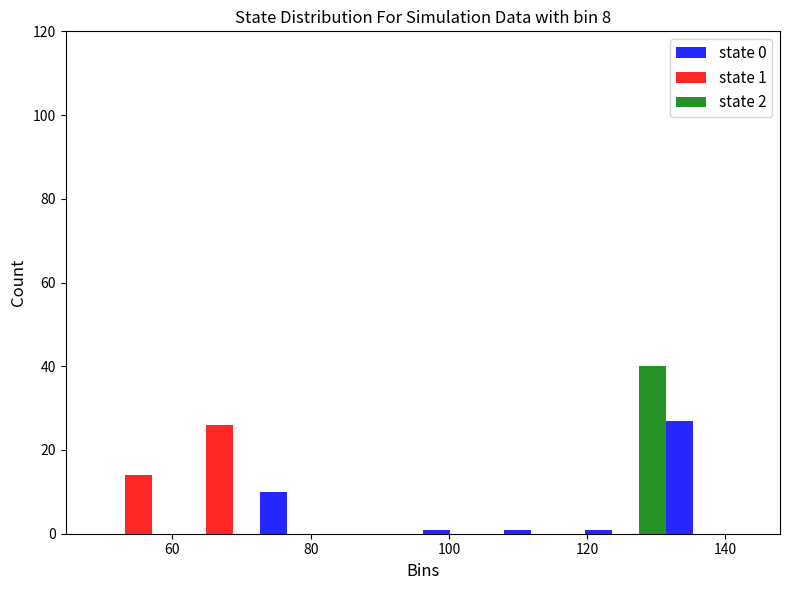

In the state 1 series, which range on the x-axis has the tallest bar?

60 to 72